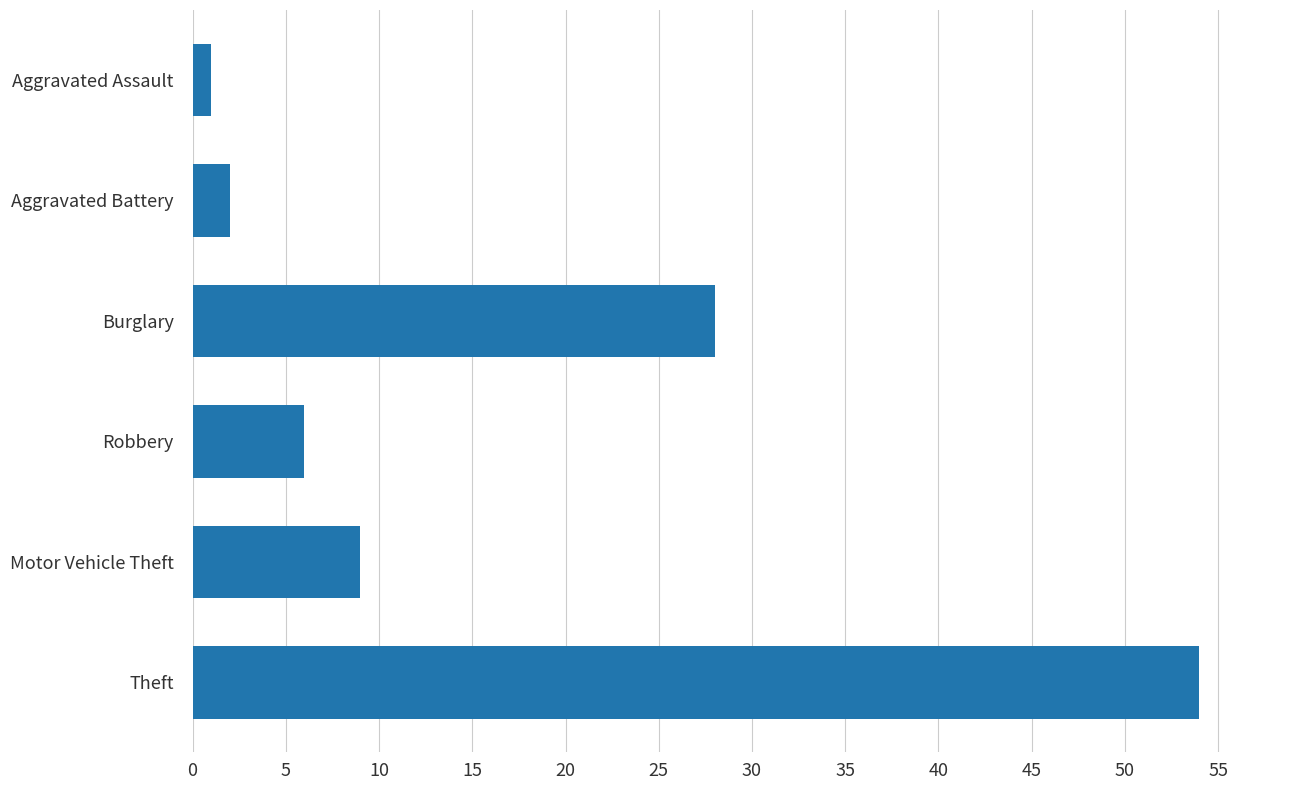

Between Theft and Motor Vehicle Theft, which is larger?

Theft